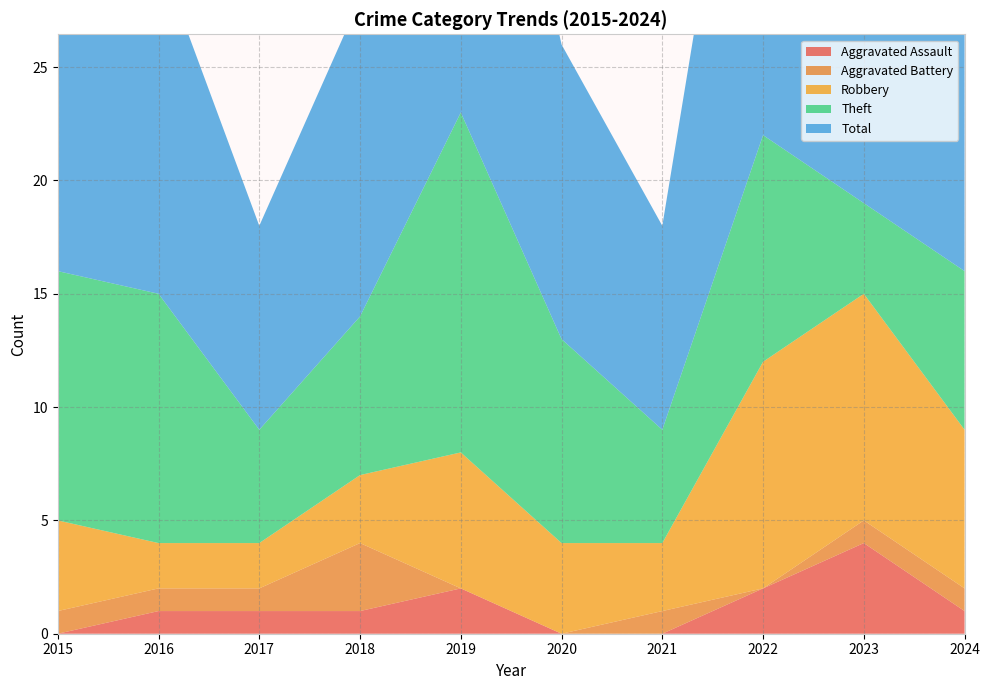

Reading left to right, list all the values displayed in this chart.

Aggravated Assault: 2015=0	2016=1	2017=1	2018=1	2019=2	2020=0	2021=0	2022=2	2023=4	2024=1
Aggravated Battery: 2015=1	2016=1	2017=1	2018=3	2019=0	2020=0	2021=1	2022=0	2023=1	2024=1
Robbery: 2015=4	2016=2	2017=2	2018=3	2019=6	2020=4	2021=3	2022=10	2023=10	2024=7
Theft: 2015=11	2016=11	2017=5	2018=7	2019=15	2020=9	2021=5	2022=10	2023=4	2024=7
Total: 2015=16	2016=15	2017=9	2018=14	2019=23	2020=13	2021=9	2022=23	2023=19	2024=16